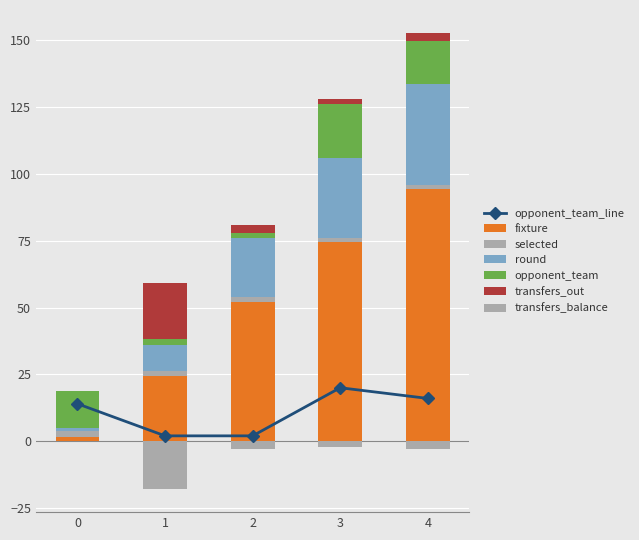

Which series has the largest total across all categories?

fixture